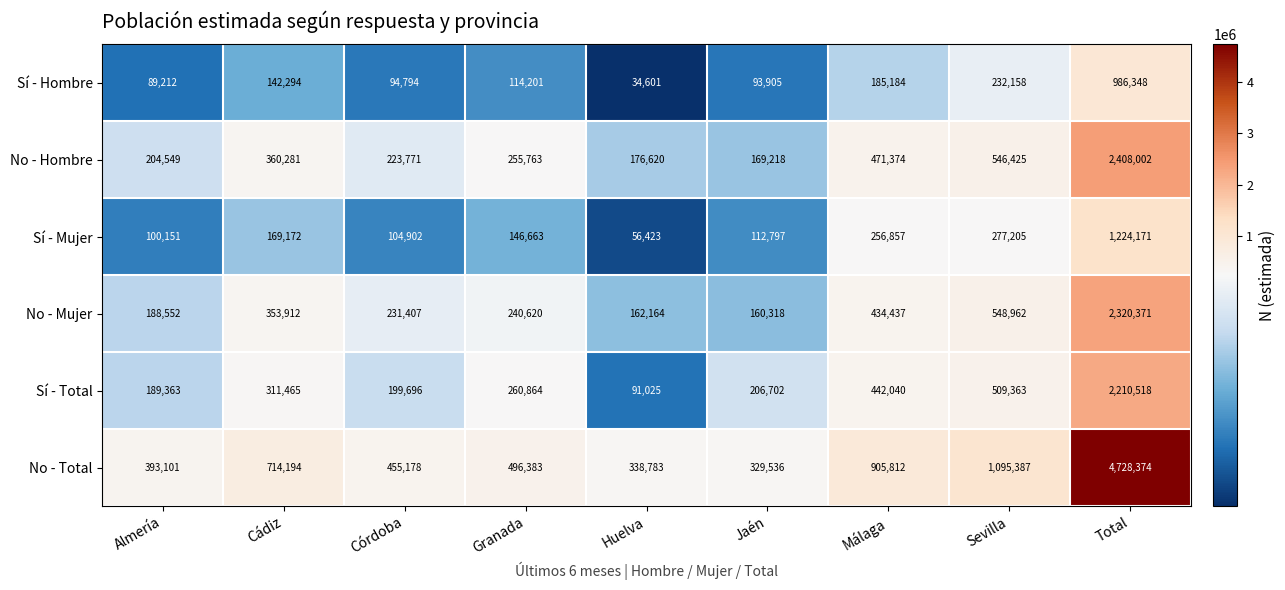

How many data points in Sí - Total are less than 260864?

4